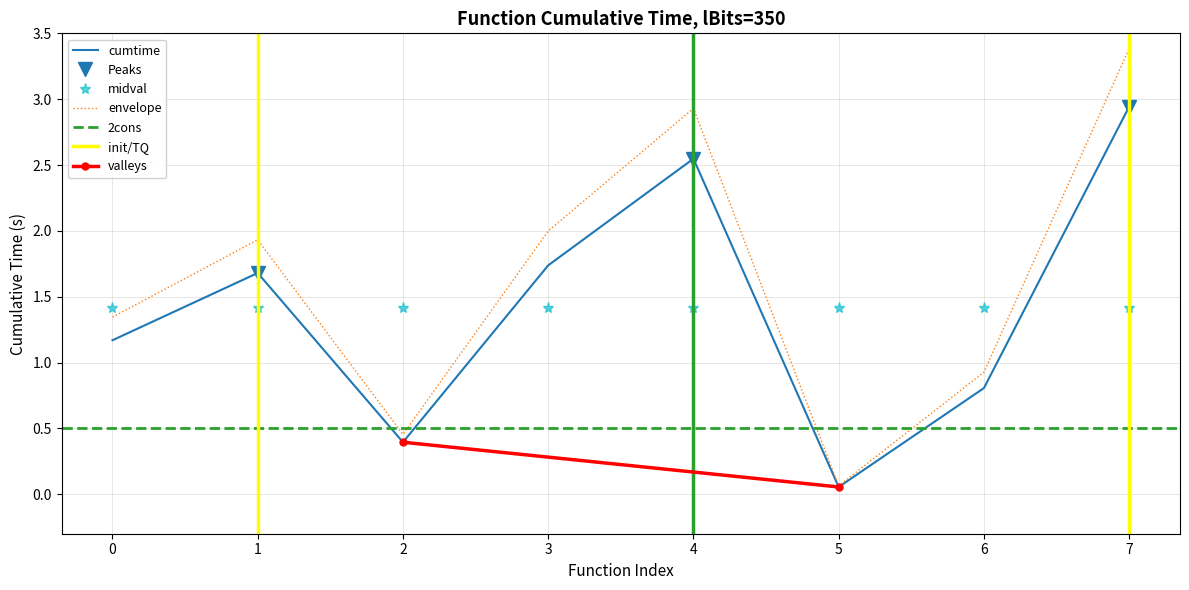

How many interior local valleys (lower than both neighbors) does the data have?

2